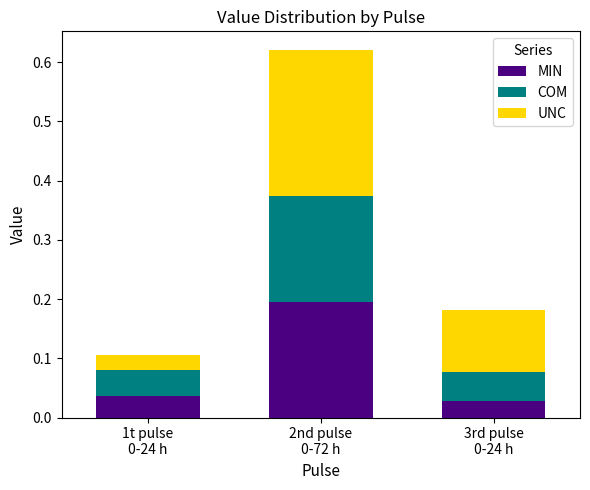

Count the MIN values in the range 0 to 1.

3